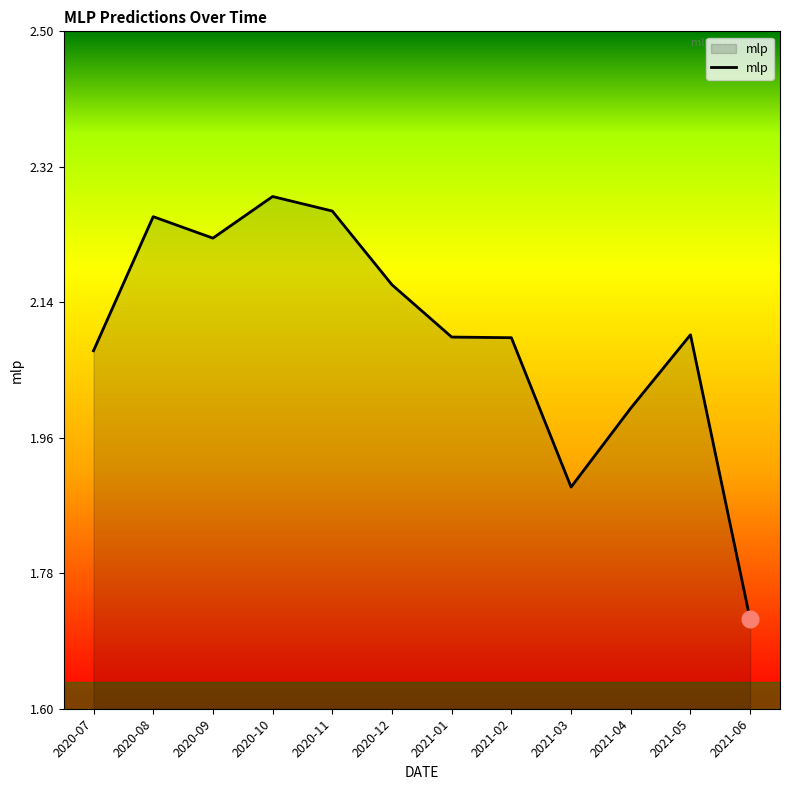

True or false: the data shows 0.9 at 2021-06.

False